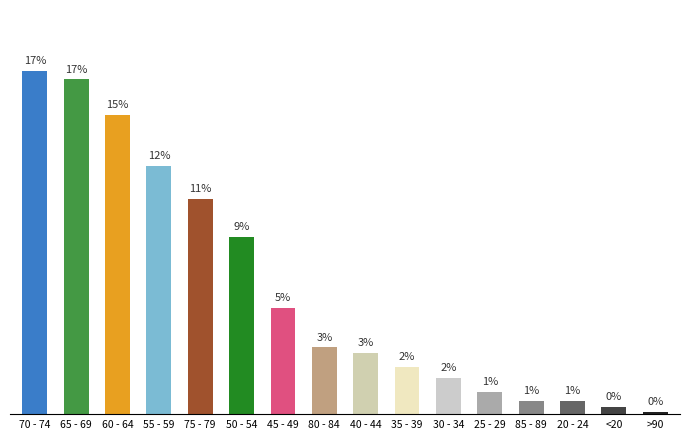

The value at 30 - 34 is 1.8. True or false?

True